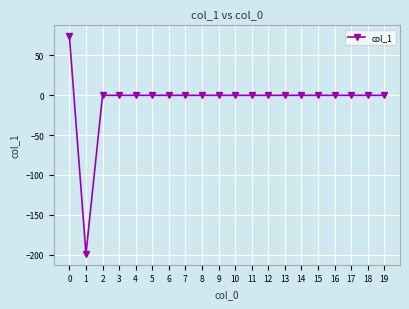

What is the average value?

-6.2